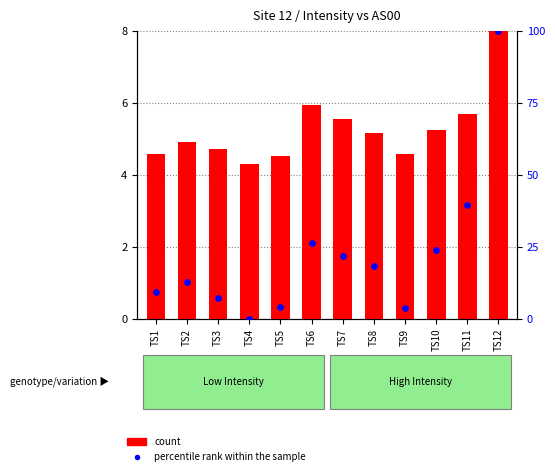

Is the value of percentile rank within the sample at TS7 greater than the value of count at TS8?

Yes